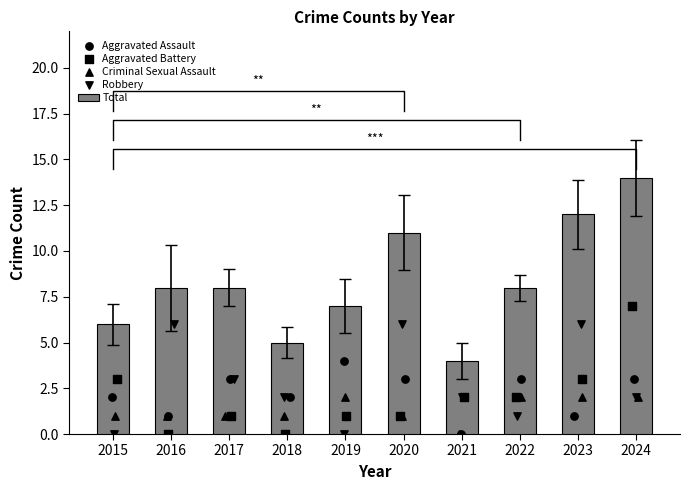

Between 2019 and 2020, which is larger?

2020